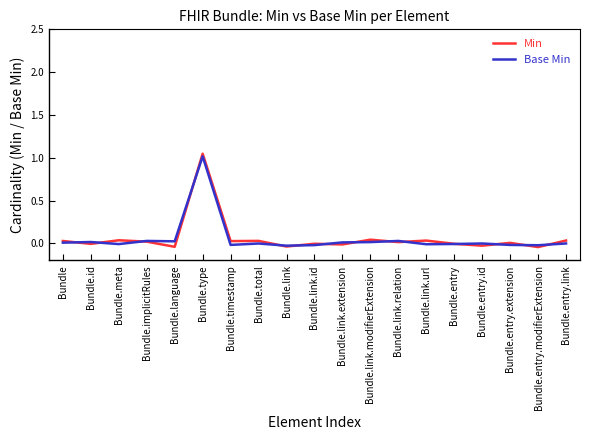

Which series has the largest range (max minus min)?

Min